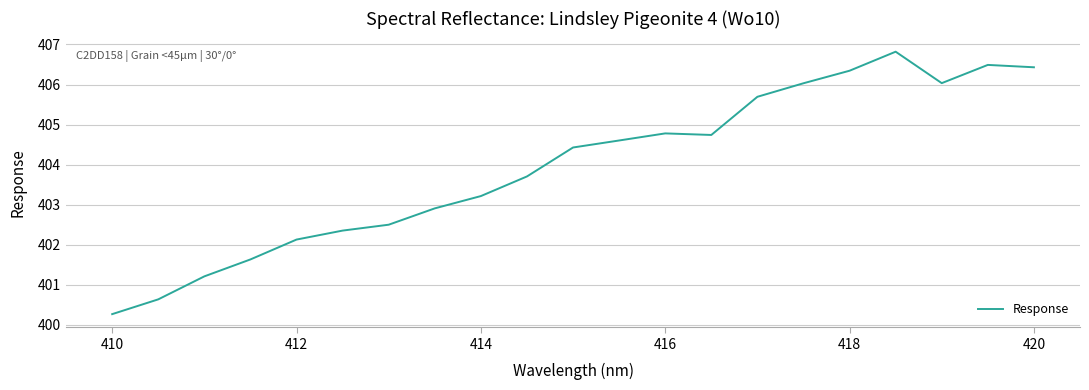

What is the smallest value displayed?

400.3